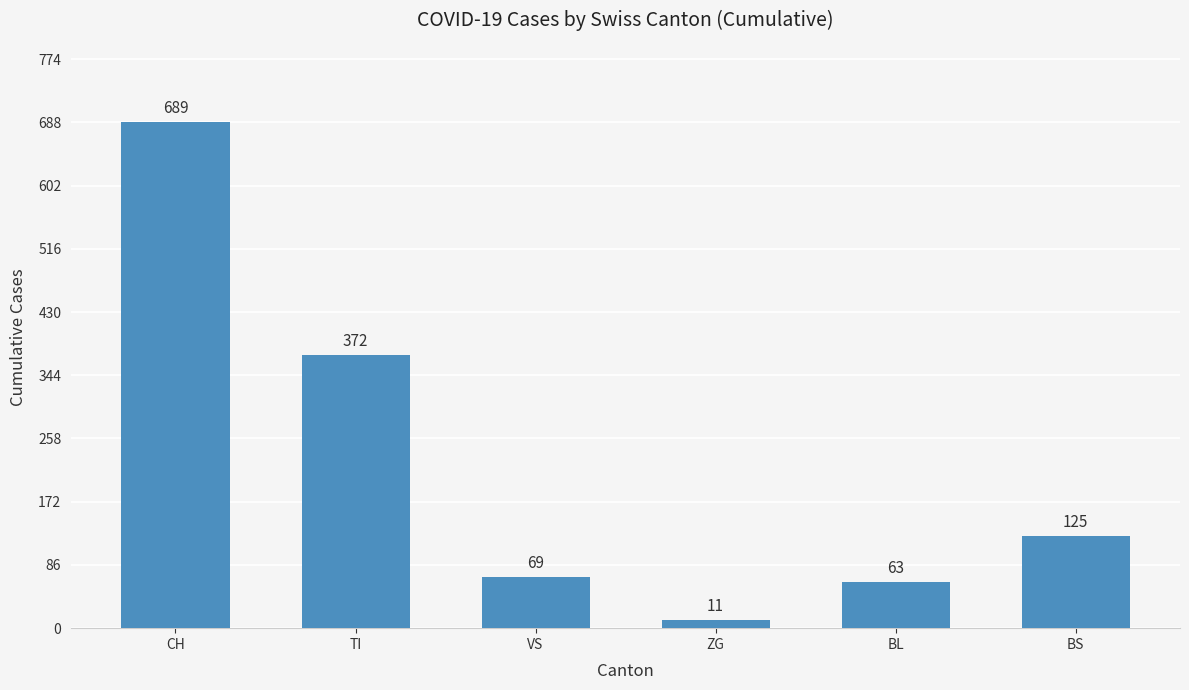

How many data points are less than 125?

3